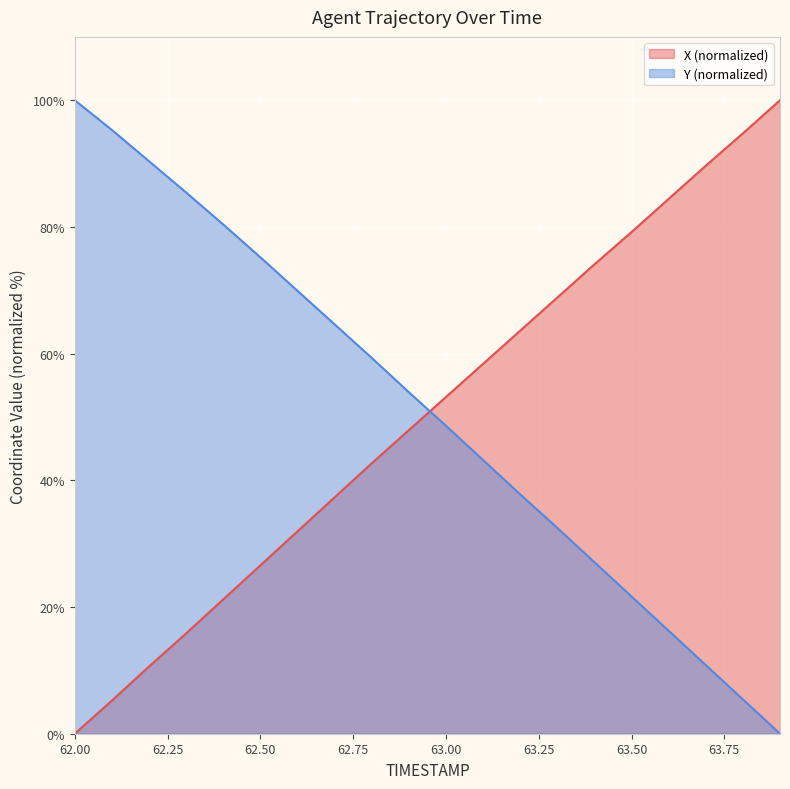

What is the spread (max minus min) of values at 62.3?

69.6